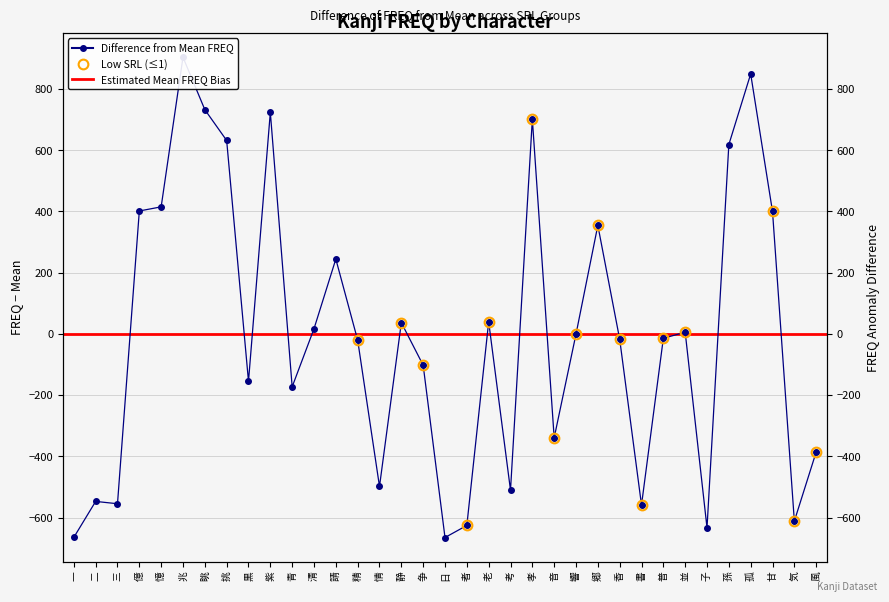

True or false: the data has more than 2 interior local peaks.

True